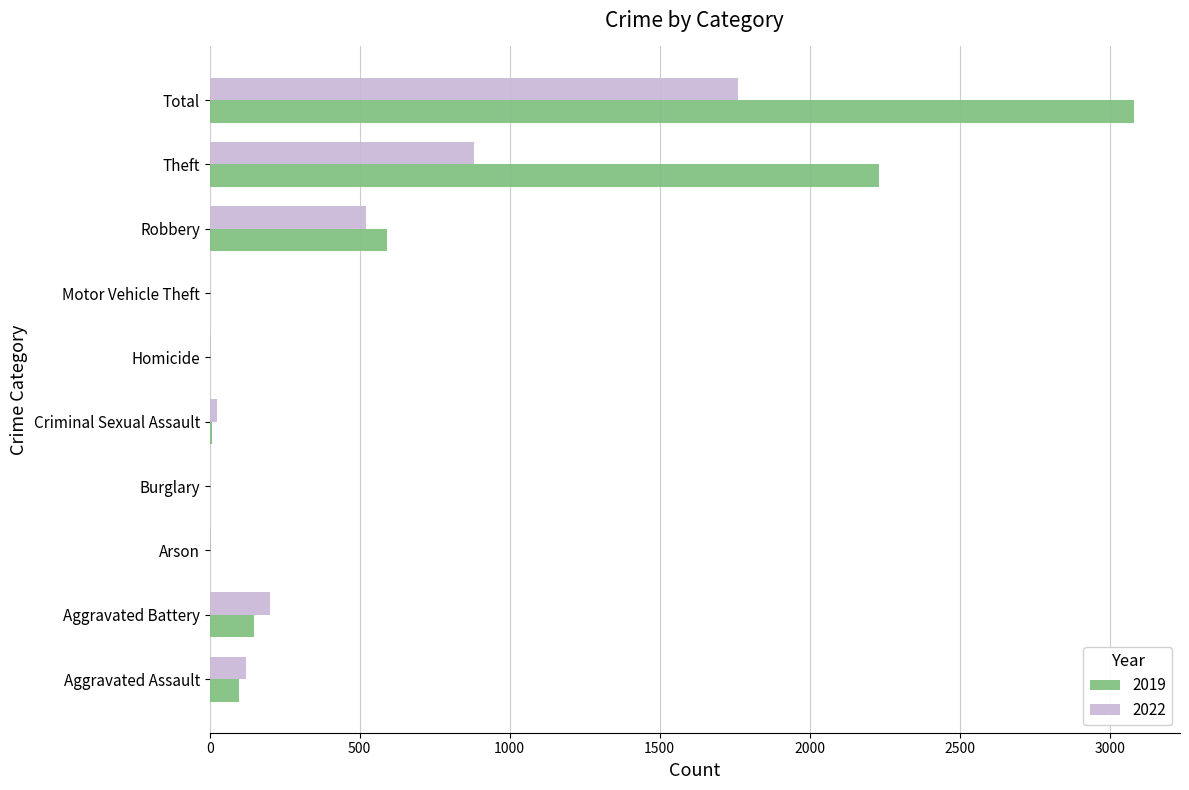

Is the value of 2022 at Total greater than the value of 2019 at Arson?

Yes